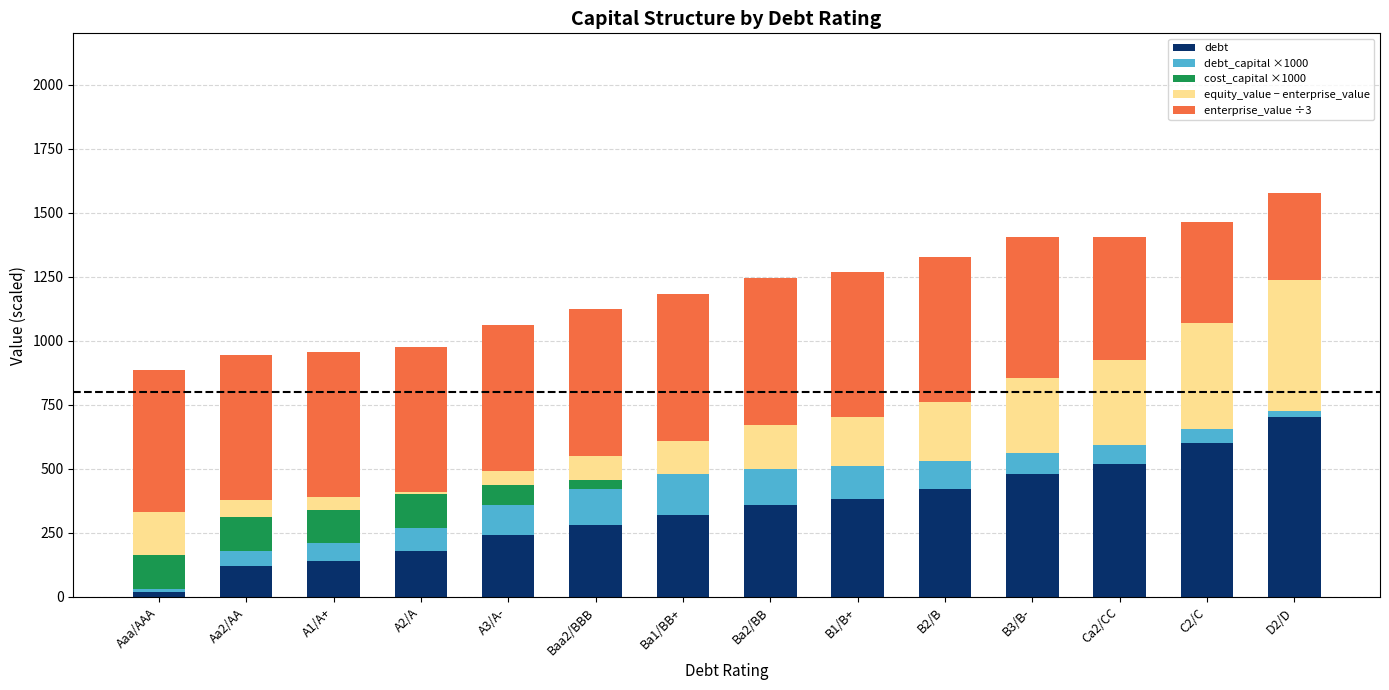

The enterprise_value ÷3 series shows 555.1 at Aaa/AAA. True or false?

True